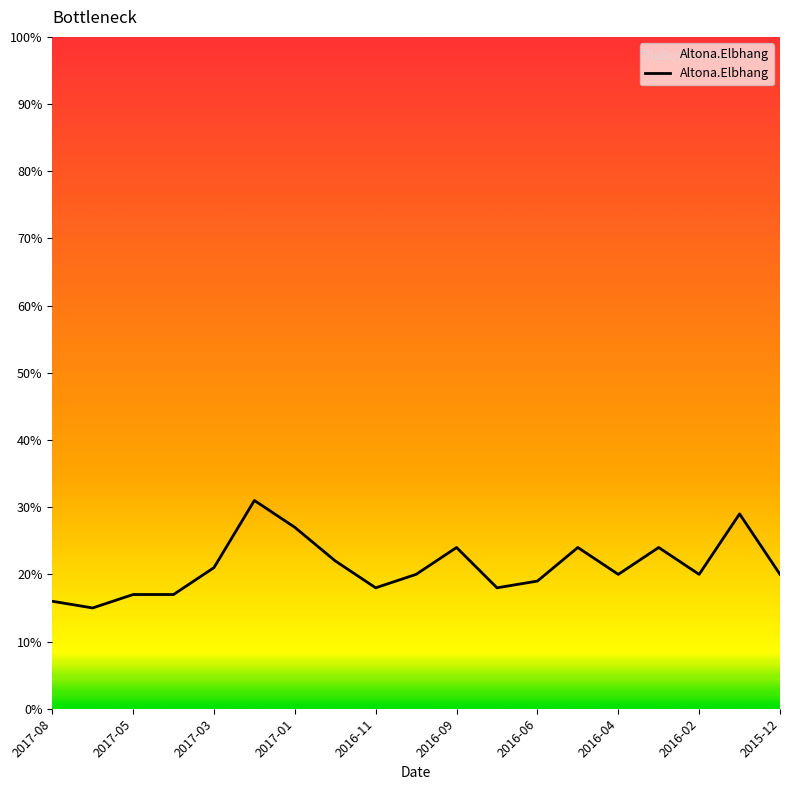

What is the minimum value shown in the chart?

15